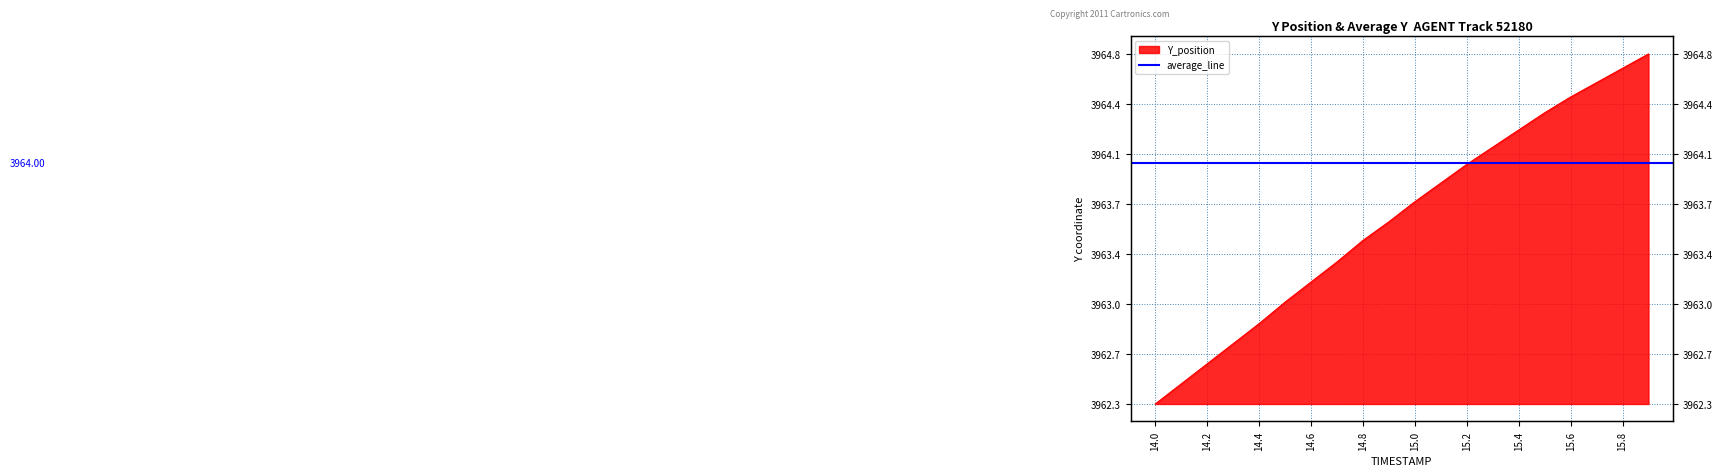

What is the difference between the values at 14.1 and 15.8?

2.2